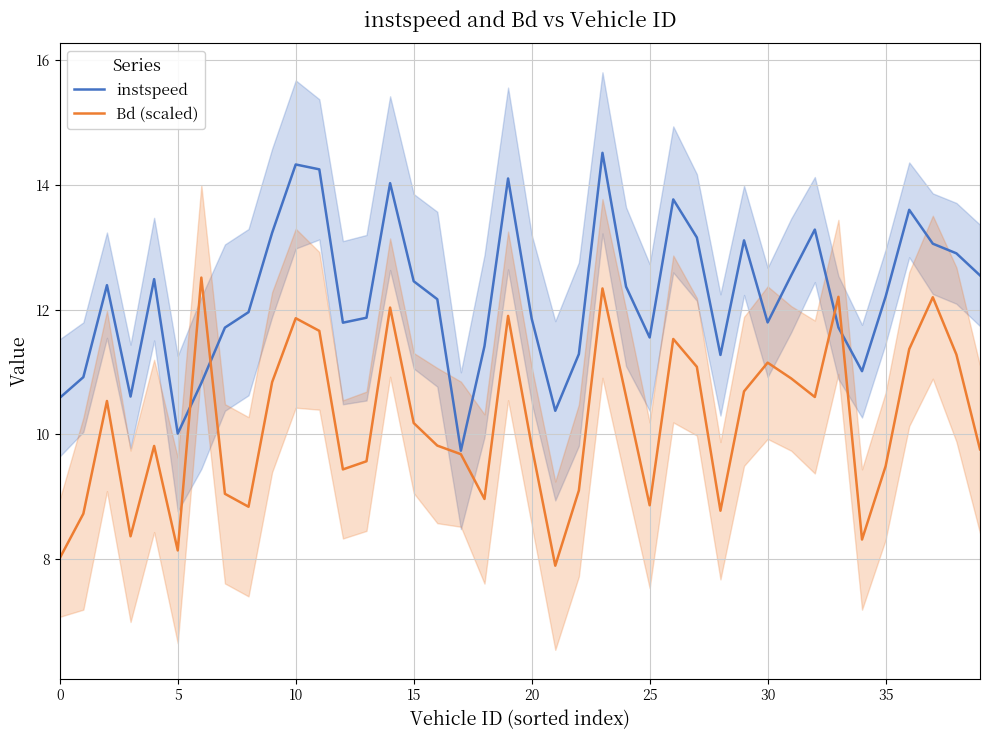

Which category has the lowest value in the Bd (scaled) series?

21